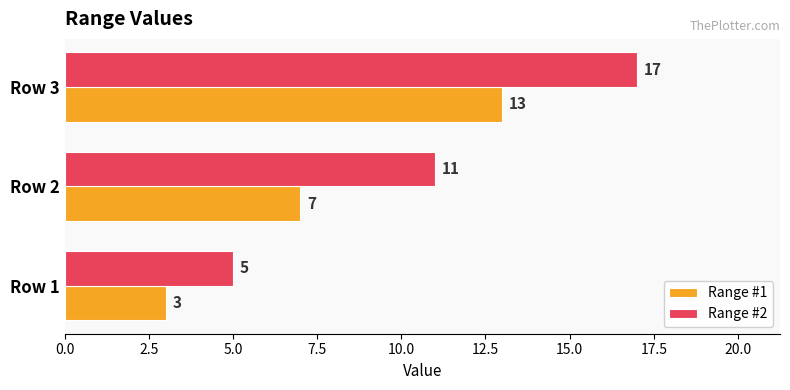

What is the difference between the maximum and minimum values in the Range #2 series?

12